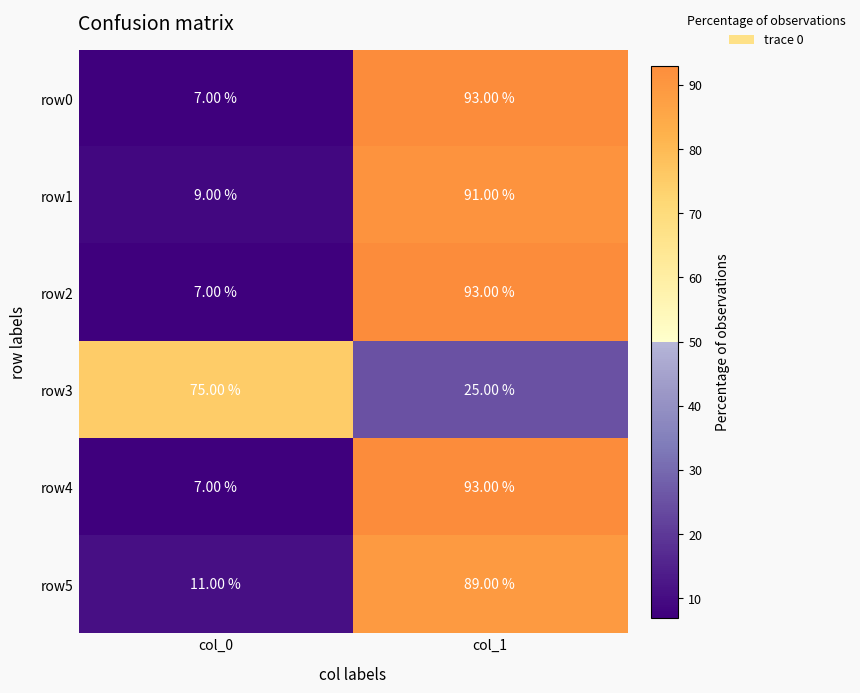

What is the difference between the highest and lowest values at col_0?

68